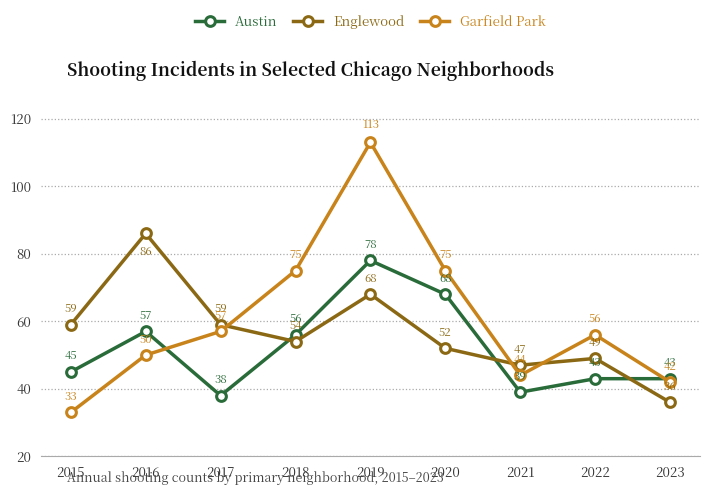

Which series has the largest range (max minus min)?

Garfield Park